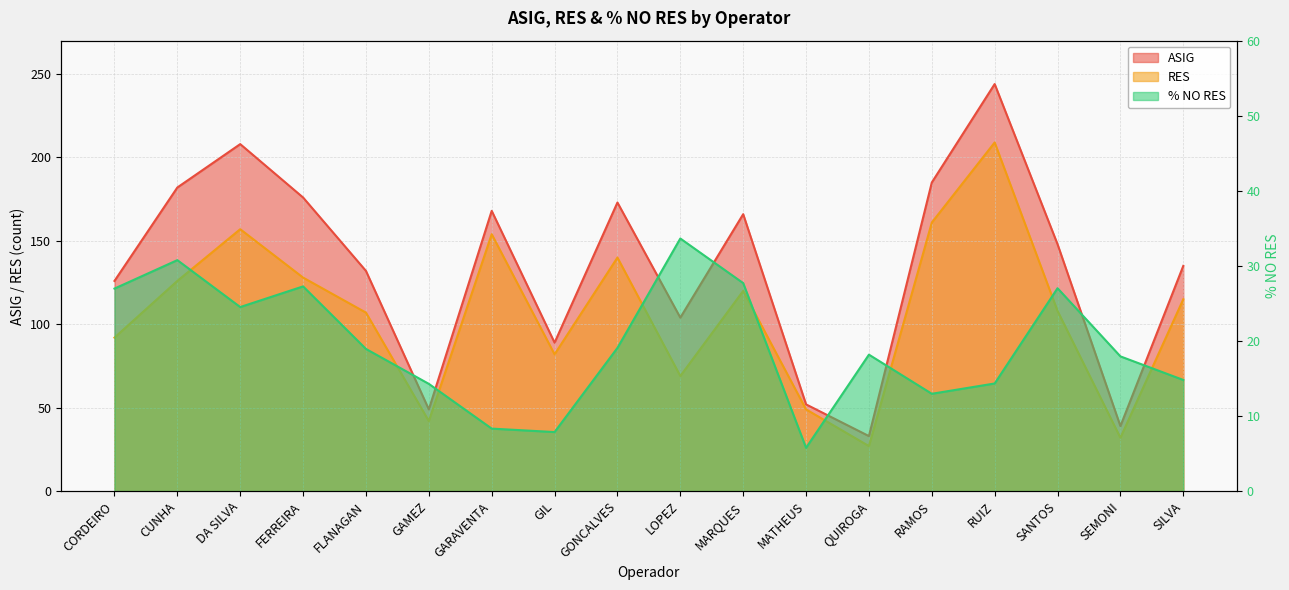

True or false: % NO RES and RES intersect in this chart.

False